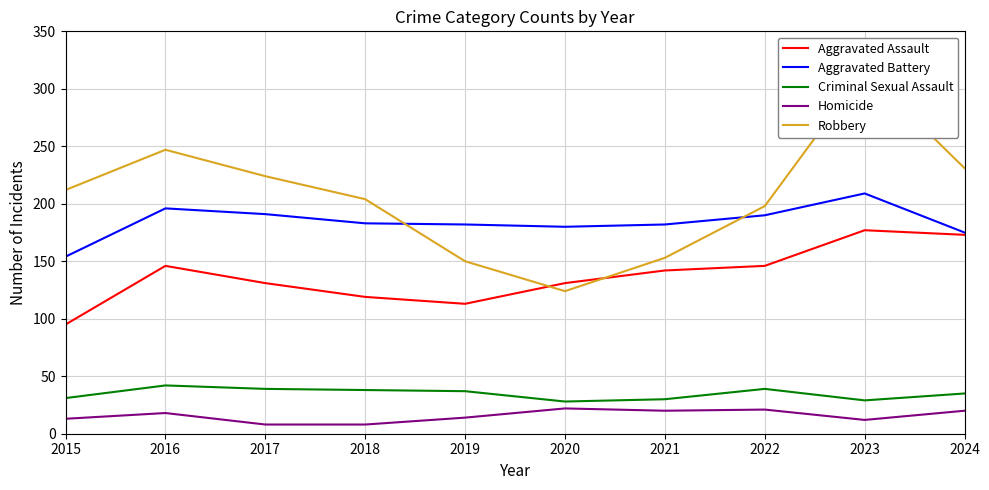

At which category is the sum across all series the highest?

2023